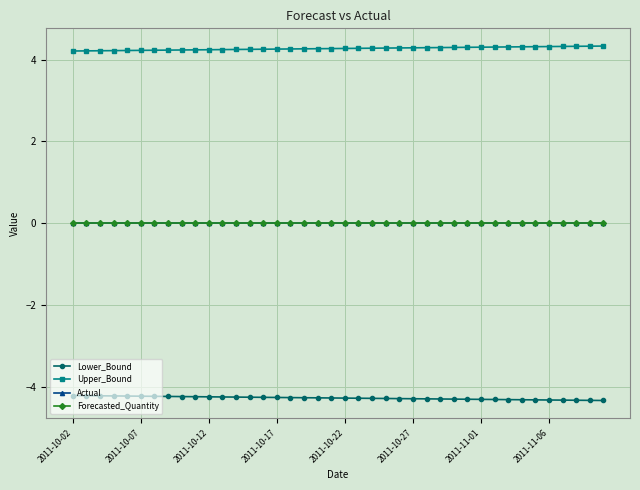

Which series has the largest total across all categories?

Upper_Bound